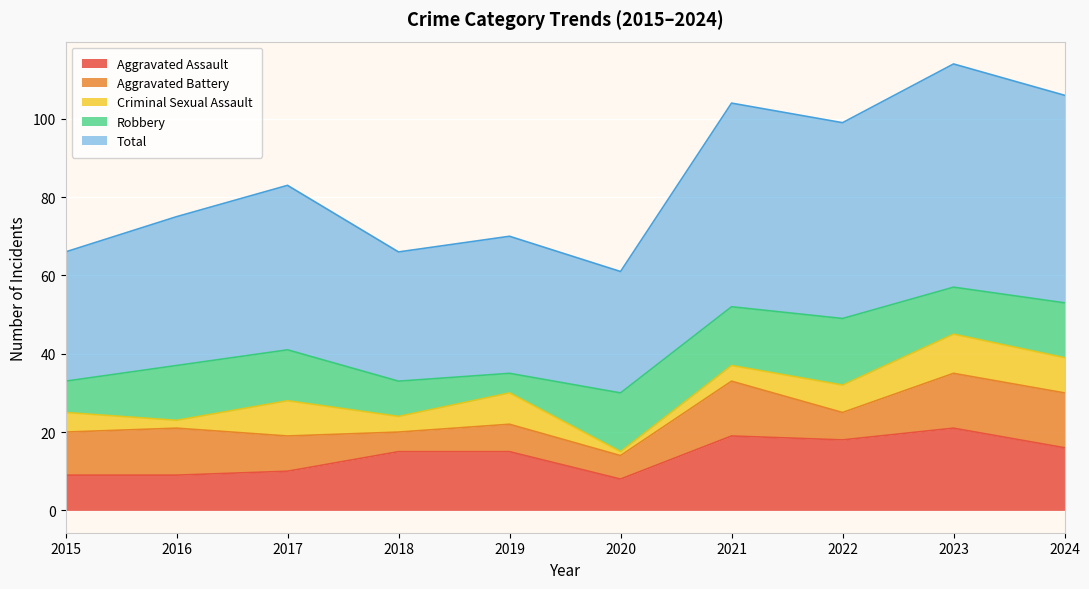

What is the sum of the Total values at 2019 and 2015?

68